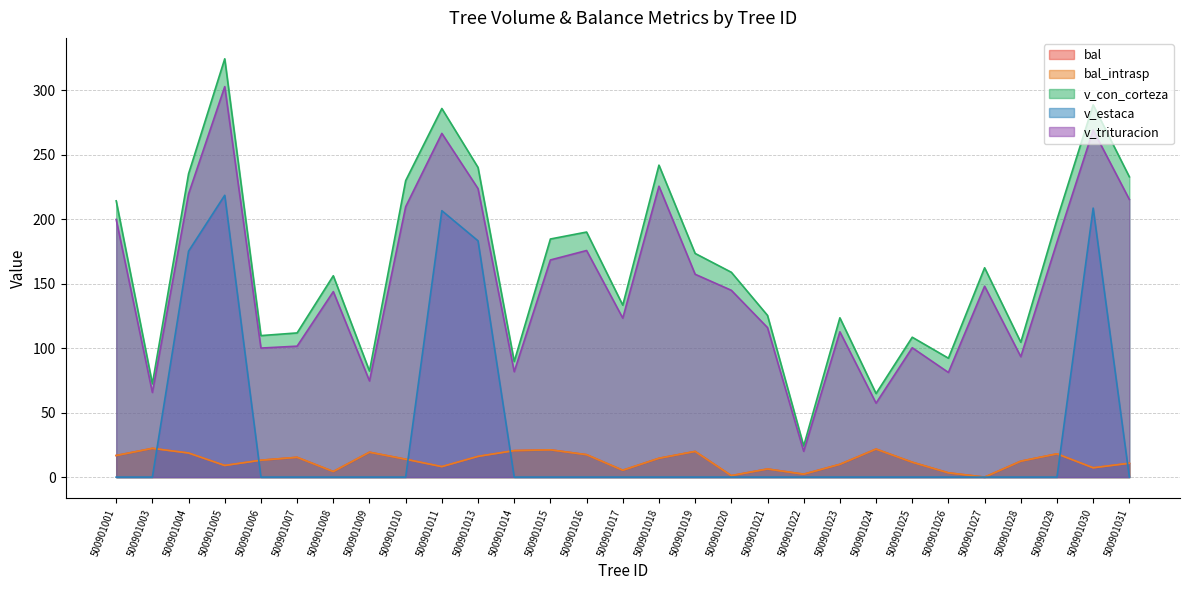

At which category does the chart reach its peak across all series?

500901005